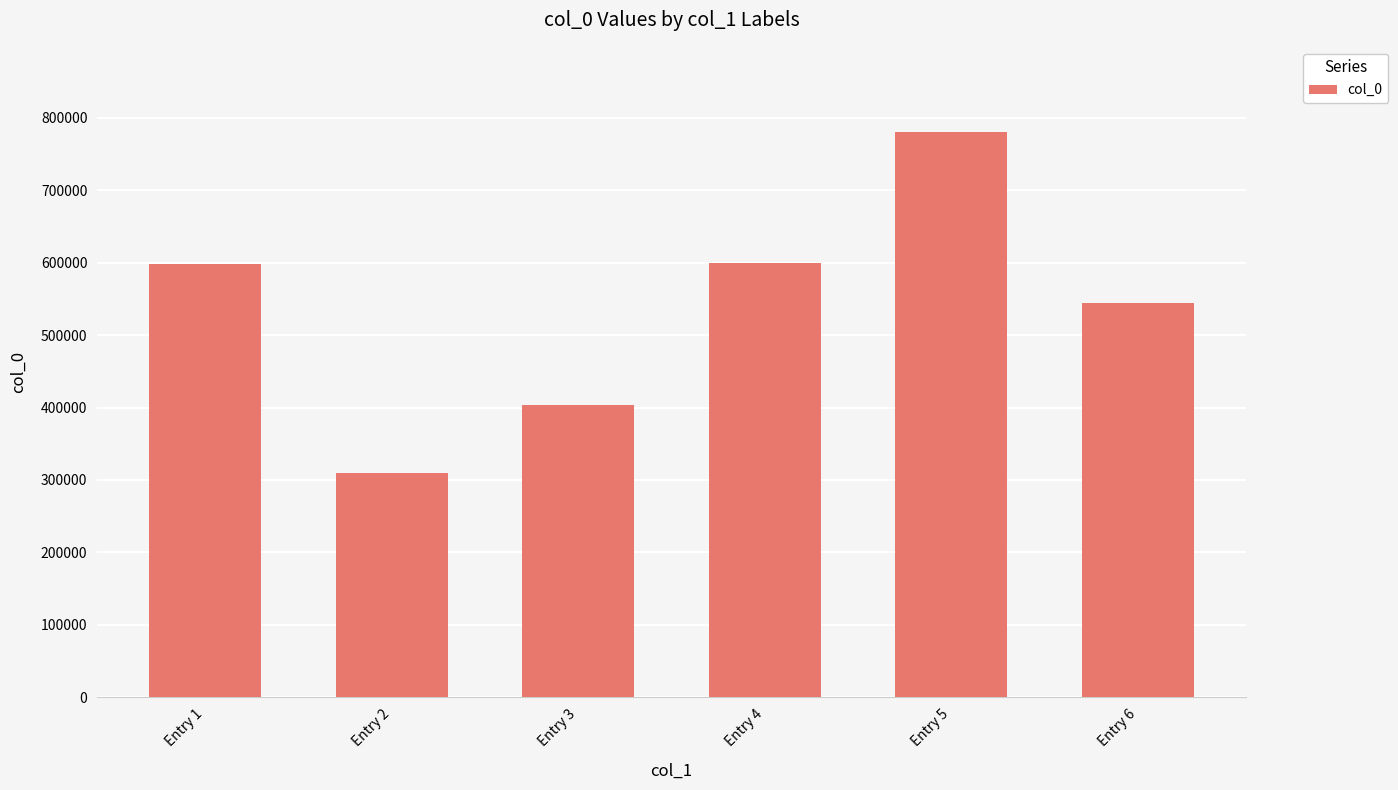

Count the number of data series in this chart.

1